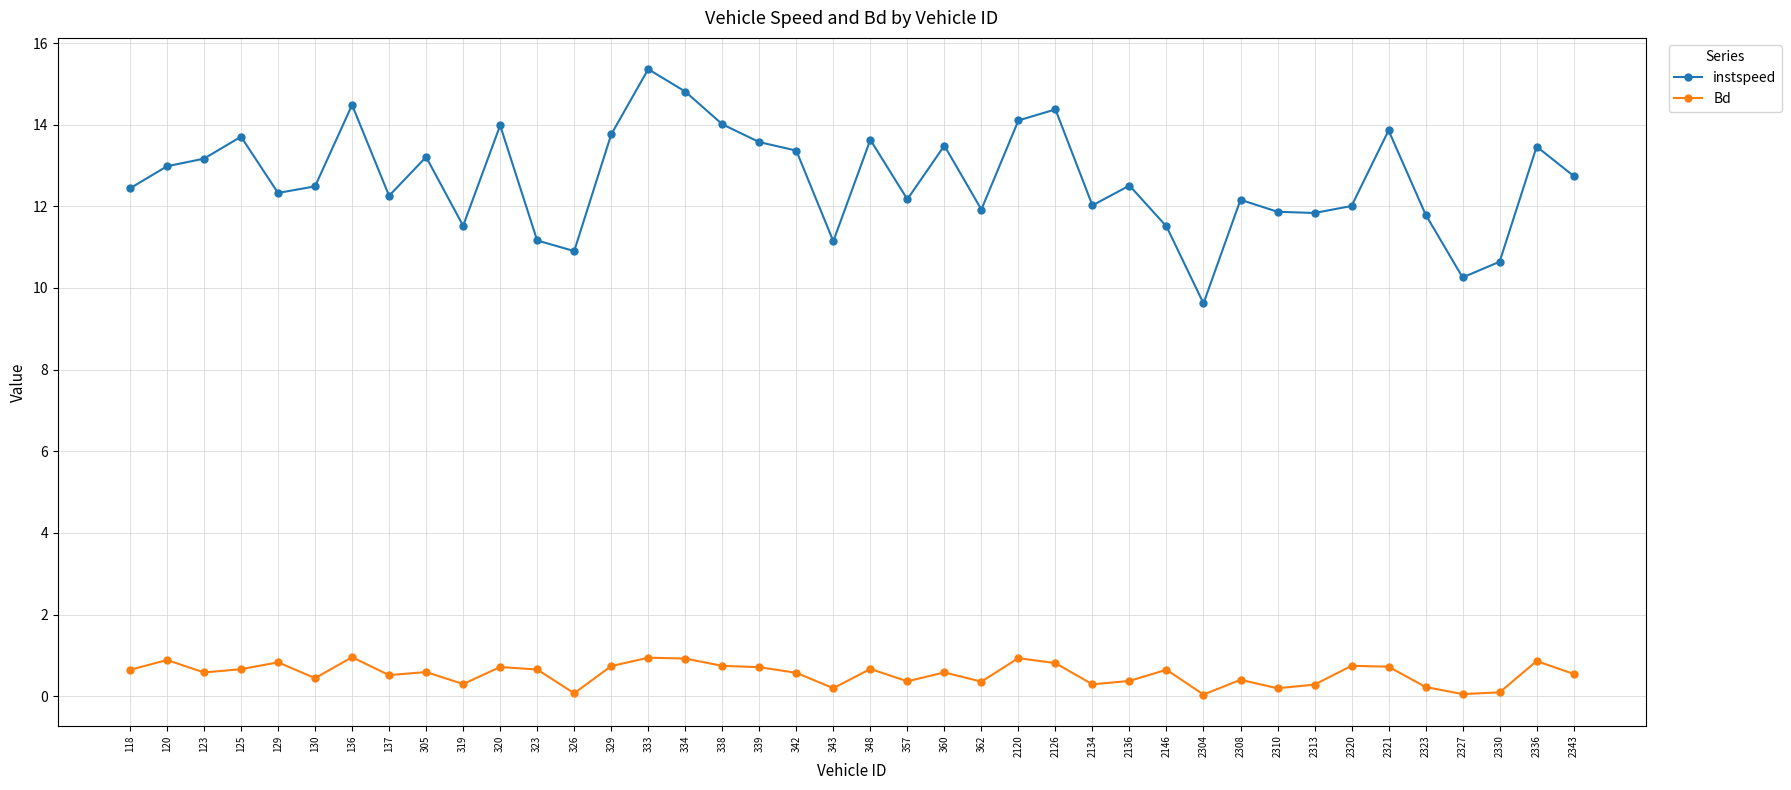

Is this an area chart (filled region under the line)?

No